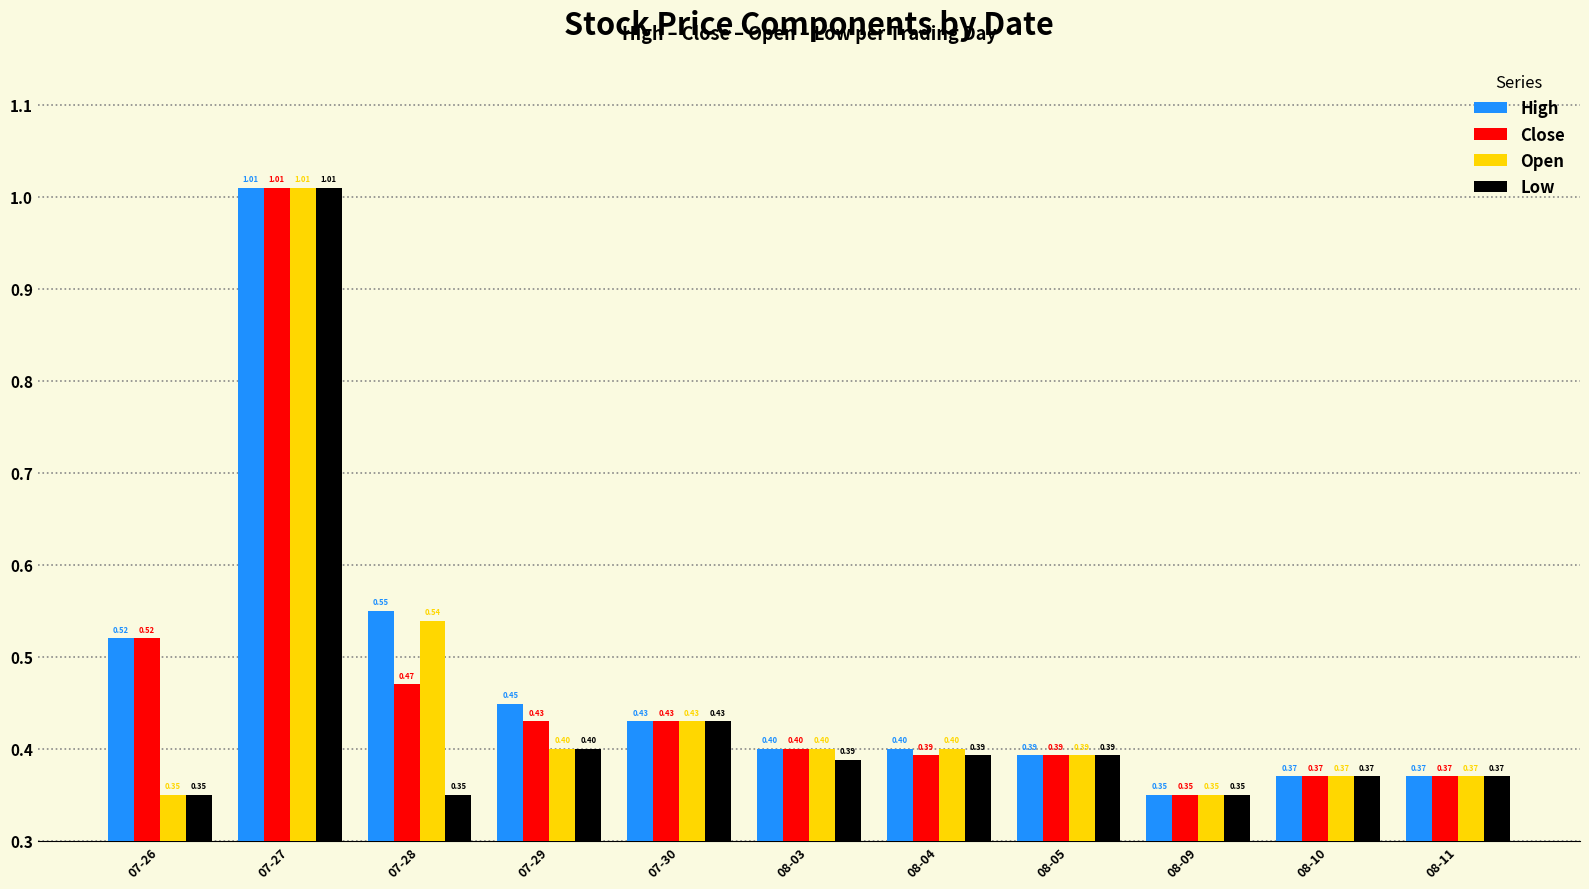

What is the difference between the Close values at 08-10 and 07-28?

0.1